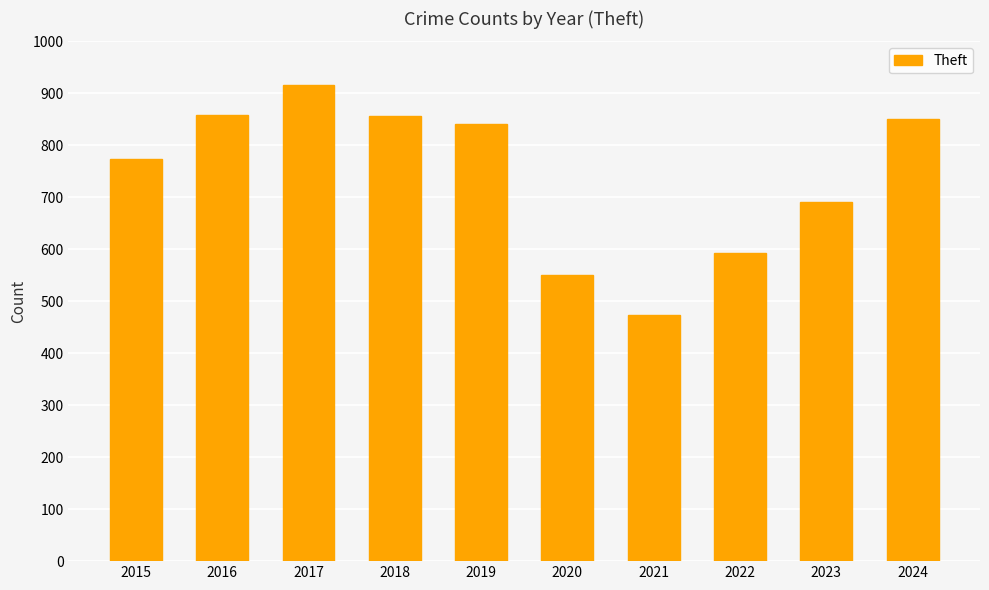

Read the value at 2022.

592